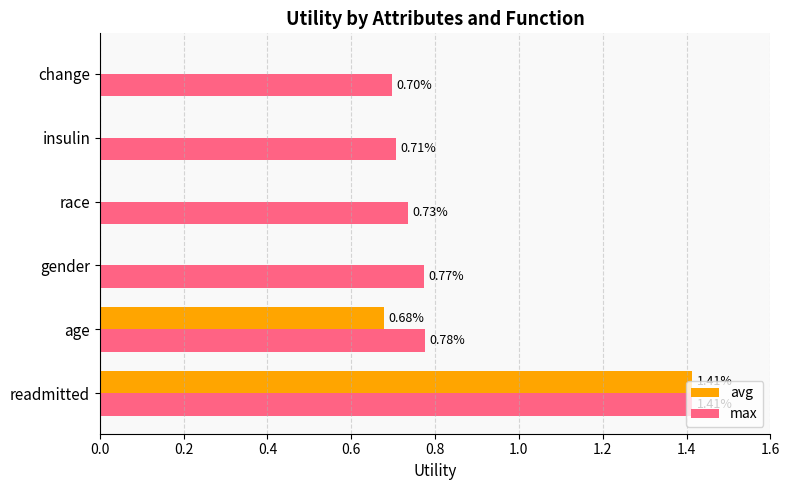

What are all the series names shown in the legend?

avg, max